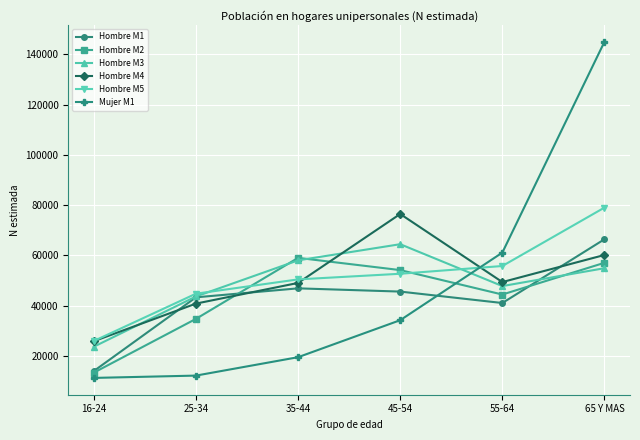

What is the minimum value for Hombre M3?

23623